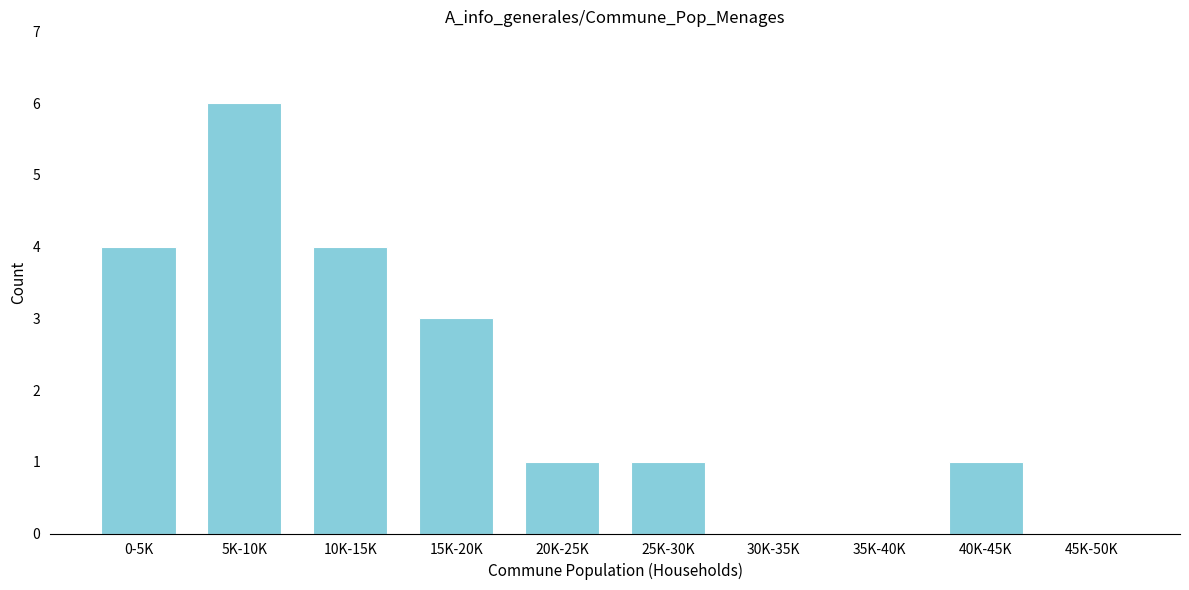

Reading left to right, transcribe all the data shown in this chart.

0-5K=4	5K-10K=6	10K-15K=4	15K-20K=3	20K-25K=1	25K-30K=1	30K-35K=0	35K-40K=0	40K-45K=1	45K-50K=0